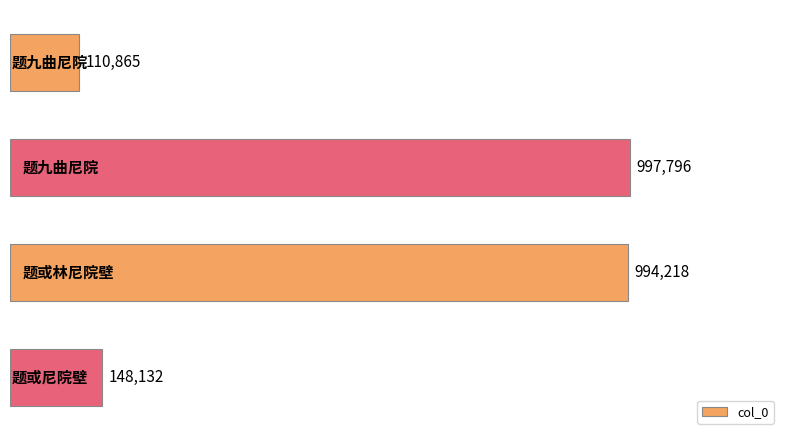

What is the value of the 1st bar from the top?

110865